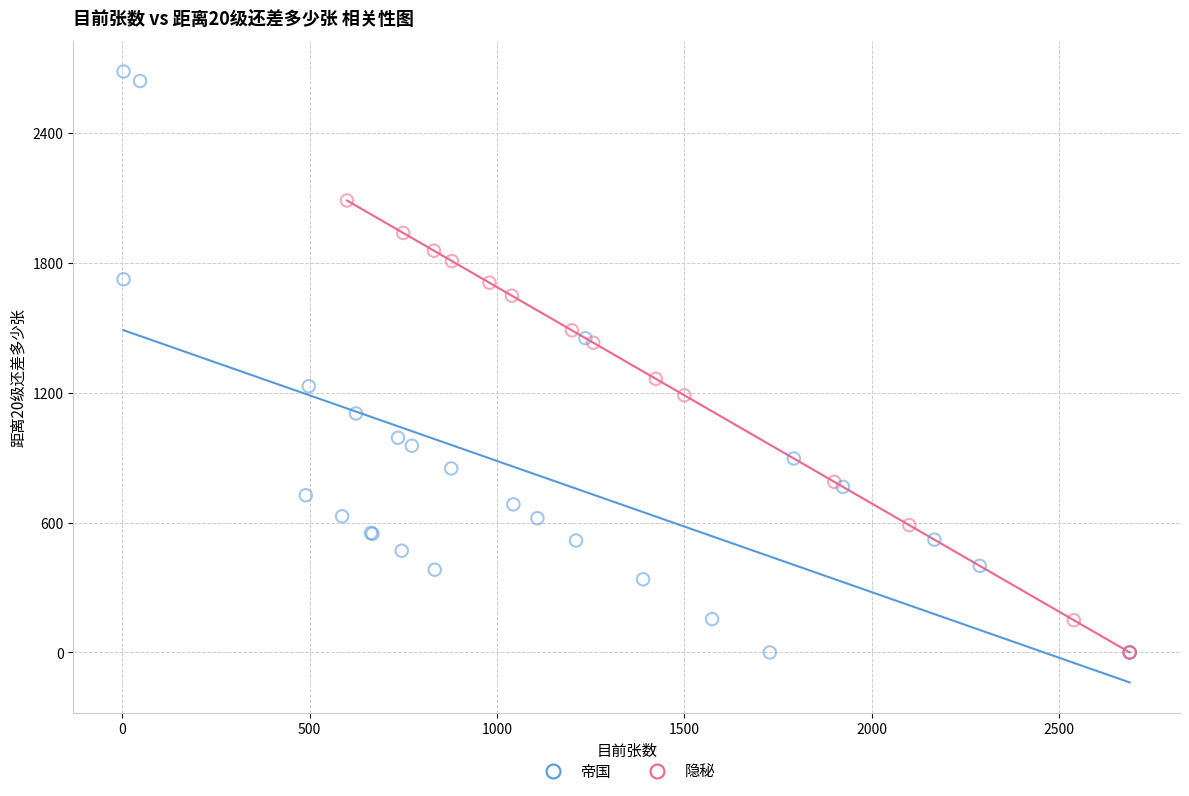

Which series has the largest Y range (max minus min)?

帝国